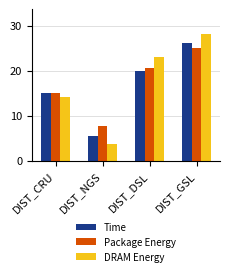

What is the value of the Package Energy bar at the 4th from the left?

25.1